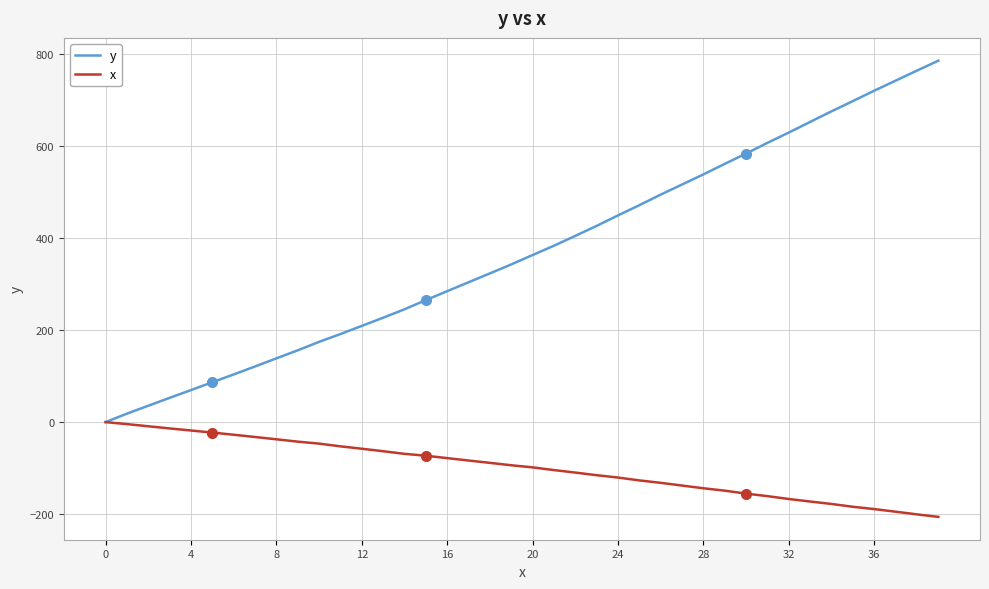

What is the smallest value displayed?

-205.9